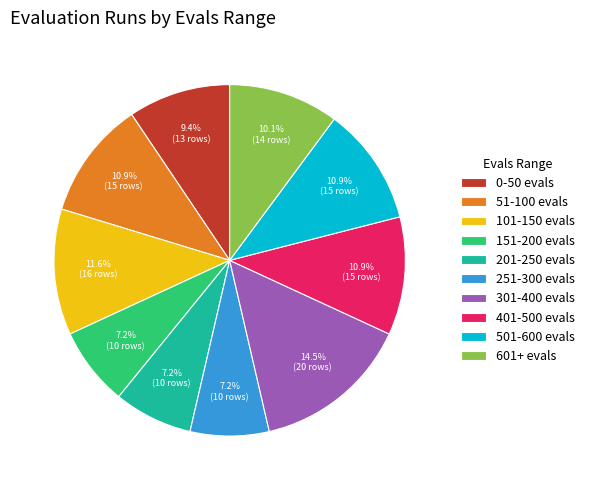

Approximately how many times larger is the value at 201-250 evals compared to 301-400 evals?

0.5